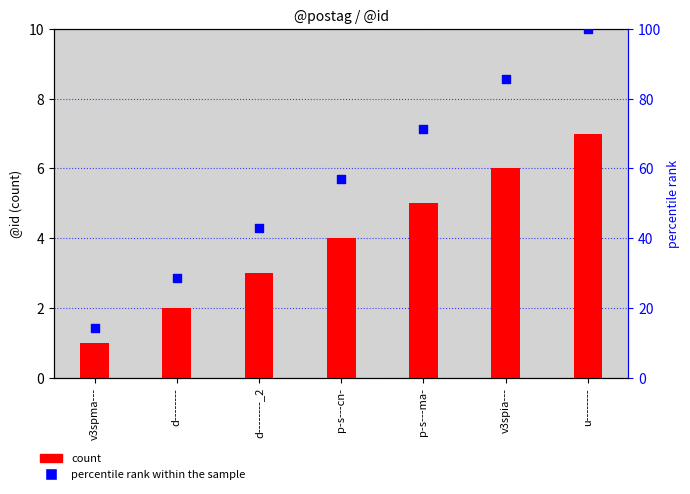

What are all the series names shown in the legend?

count, percentile rank within the sample